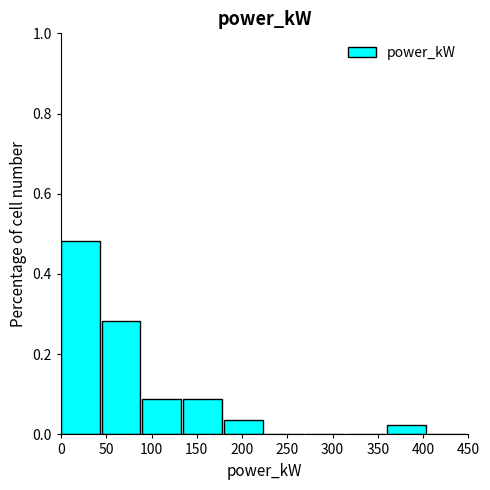

Reading left to right, list every bar in this chart as the range it spans on the x-axis followed by its height. The values are not printed on the chart, so give them approximately, as read against the axis.

0 to 45: 0.48
45 to 90: 0.28
90 to 135: 0.08
135 to 180: 0.08
180 to 225: 0.04
225 to 270: 0
270 to 315: 0
315 to 360: 0
360 to 405: 0.02
405 to 450: 0